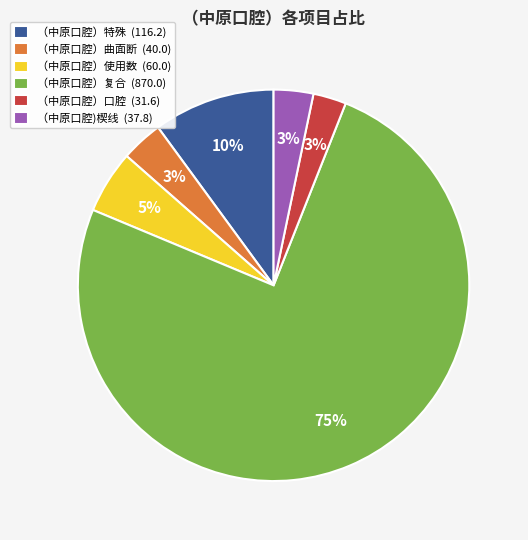

Combined, do （中原口腔）曲面断 (40.0) and （中原口腔）口腔 (31.6) account for over 50%?

No